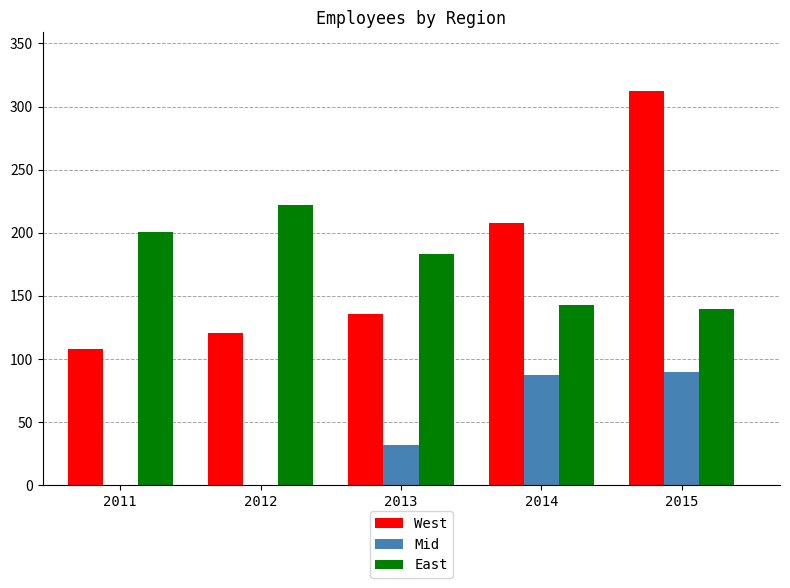

Count the number of categories in the chart.

5